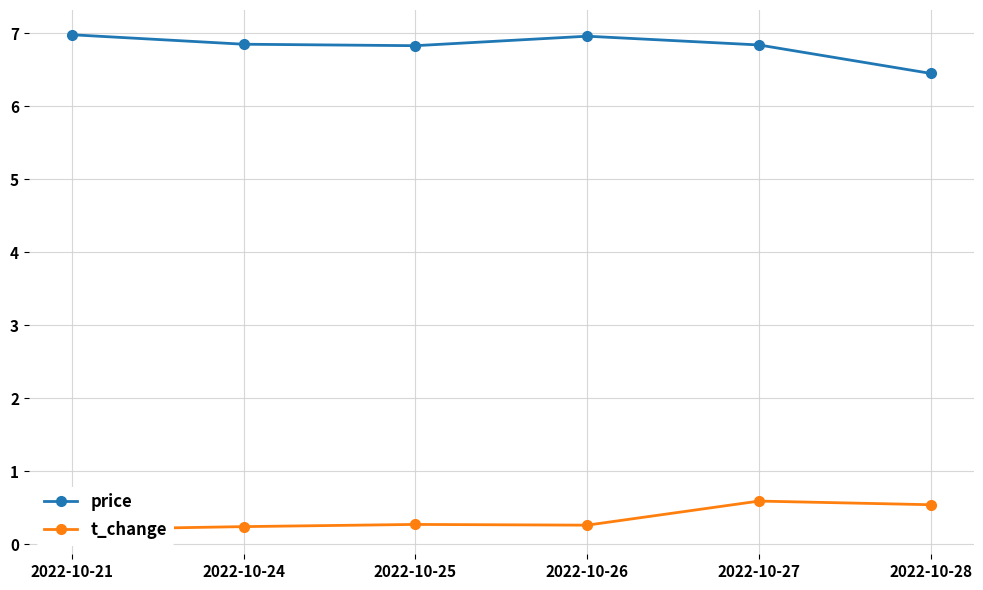

At which label is price closest to 6?

2022-10-28